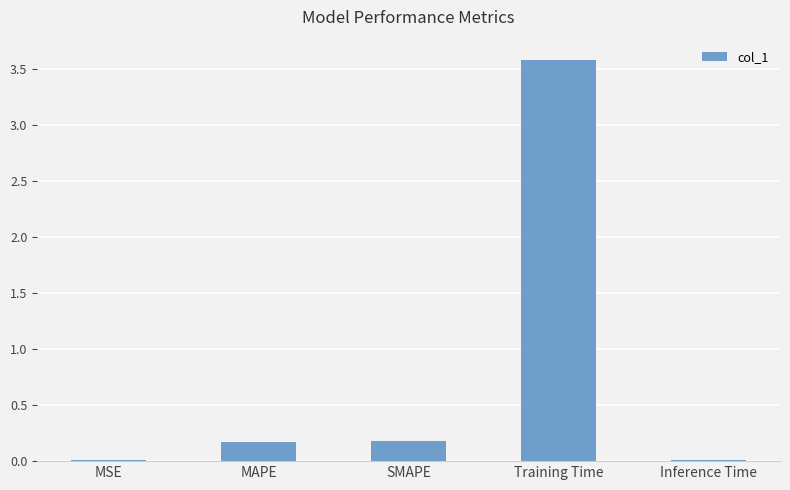

True or false: the data shows 5.9 at Training Time.

False